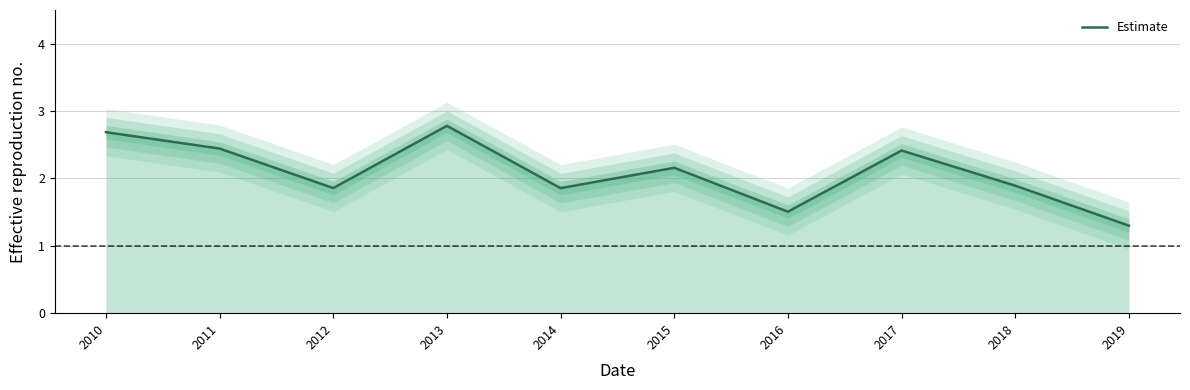

True or false: the data has more than 0 interior local peaks.

True